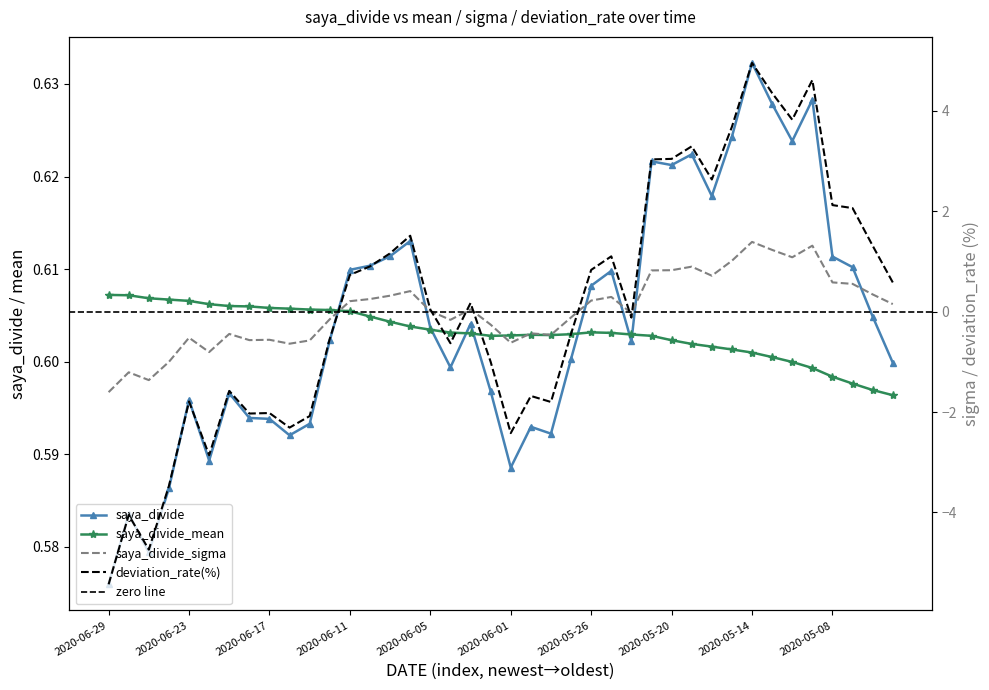

The saya_divide_sigma series shows -0.6 at 2020-06-01. True or false?

True